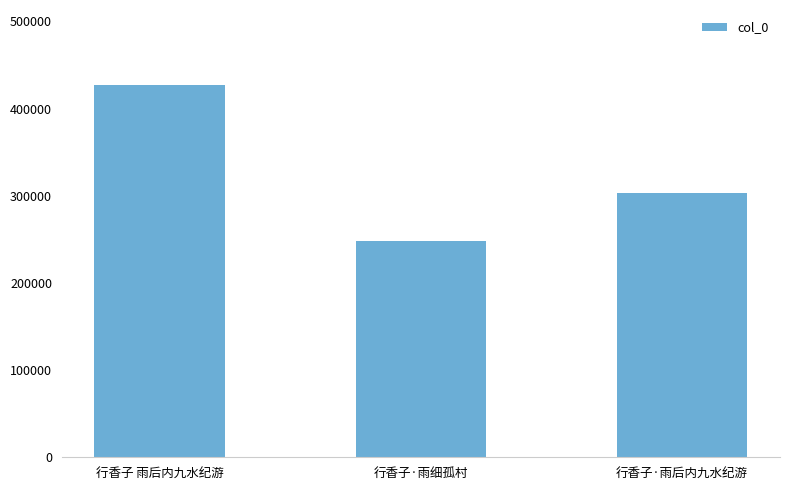

What is the average value?

326174